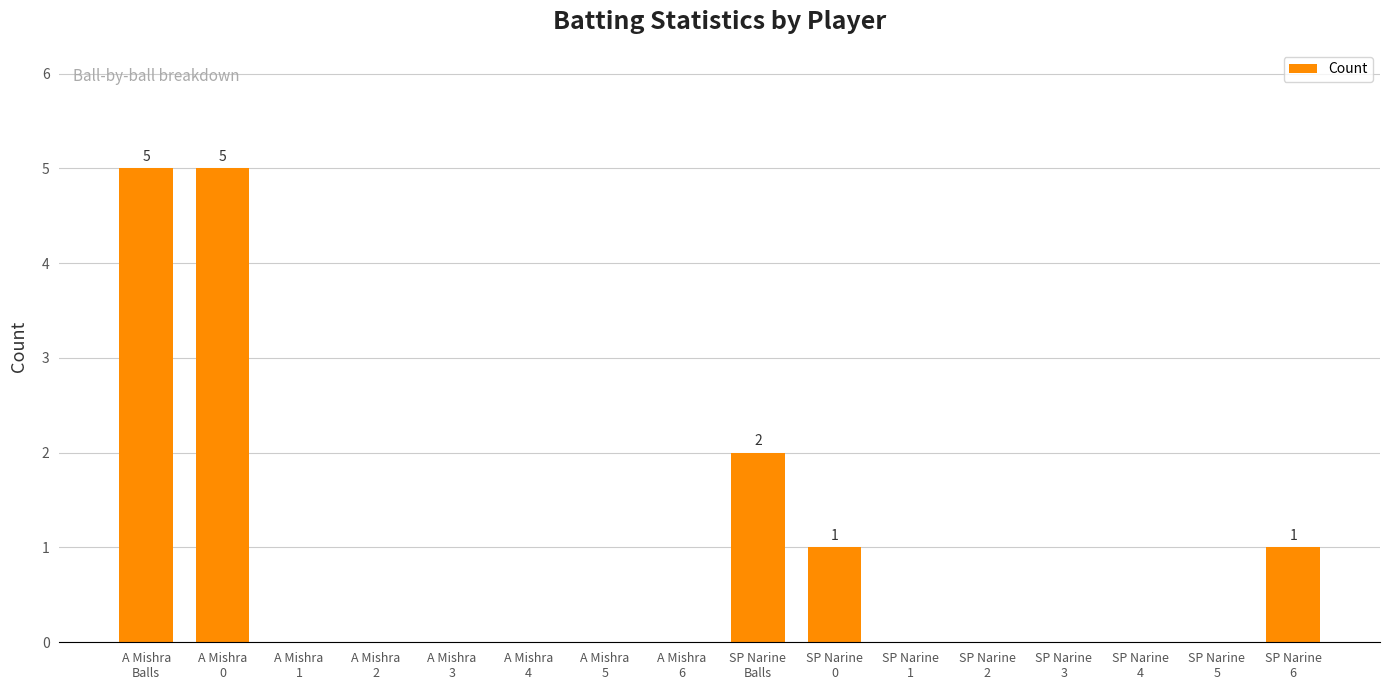

Is it true that the value at SP Narine
2 is 0?

True